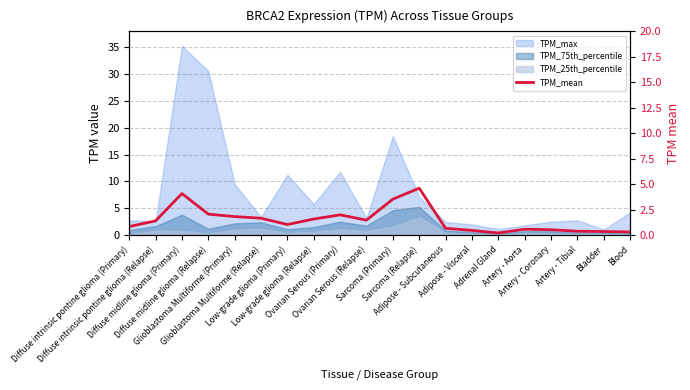

List the labels in order of value, smallest first.

Adrenal Gland, Blood, Bladder, Artery - Tibial, Adipose - Visceral, Artery - Coronary, Artery - Aorta, Adipose - Subcutaneous, Diffuse intrinsic pontine glioma (Primary), Low-grade glioma (Primary), Diffuse intrinsic pontine glioma (Relapse), Ovarian Serous (Relapse), Low-grade glioma (Relapse), Glioblastoma Multiforme (Relapse), Glioblastoma Multiforme (Primary), Ovarian Serous (Primary), Diffuse midline glioma (Relapse), Sarcoma (Primary), Diffuse midline glioma (Primary), Sarcoma (Relapse)